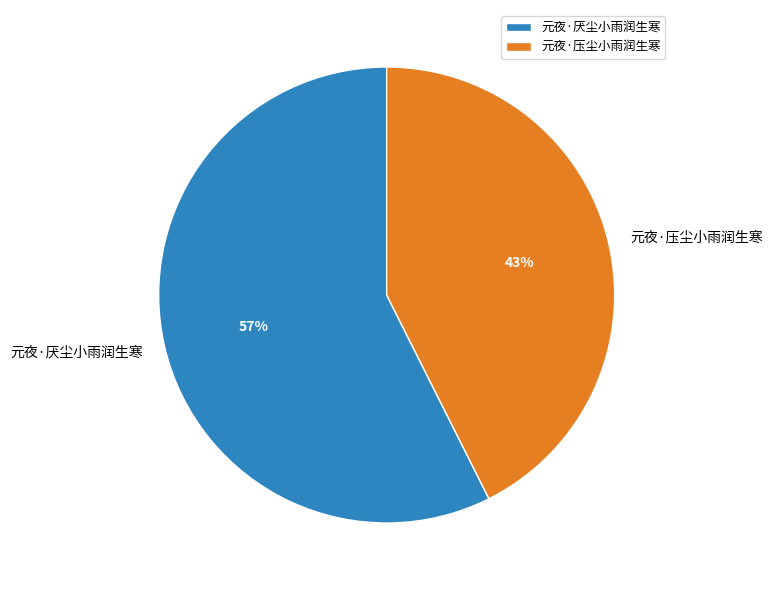

Count the number of slices in the pie.

2